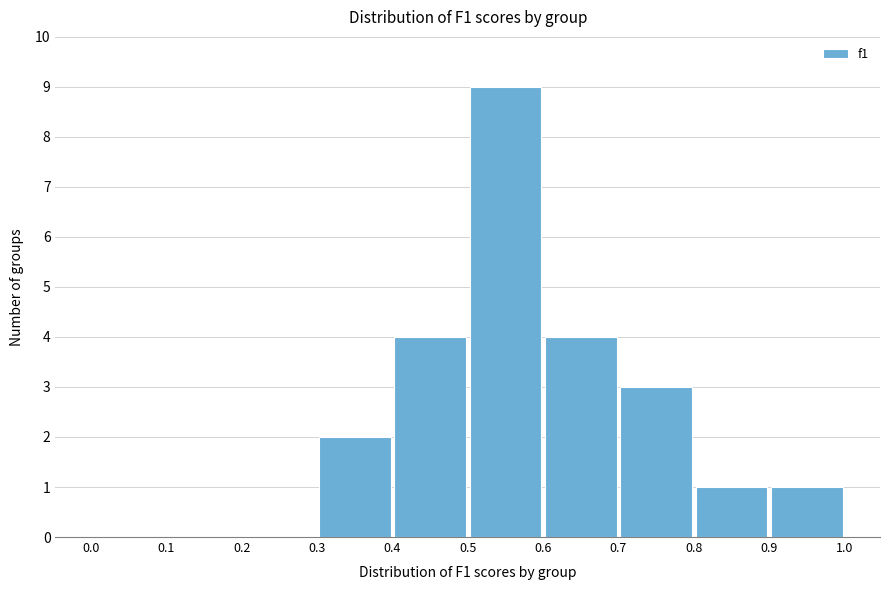

What is the height of the bar covering 0.5 to 0.6 on the x-axis? The values are not printed on the chart, so give them approximately, as read against the axis.

9